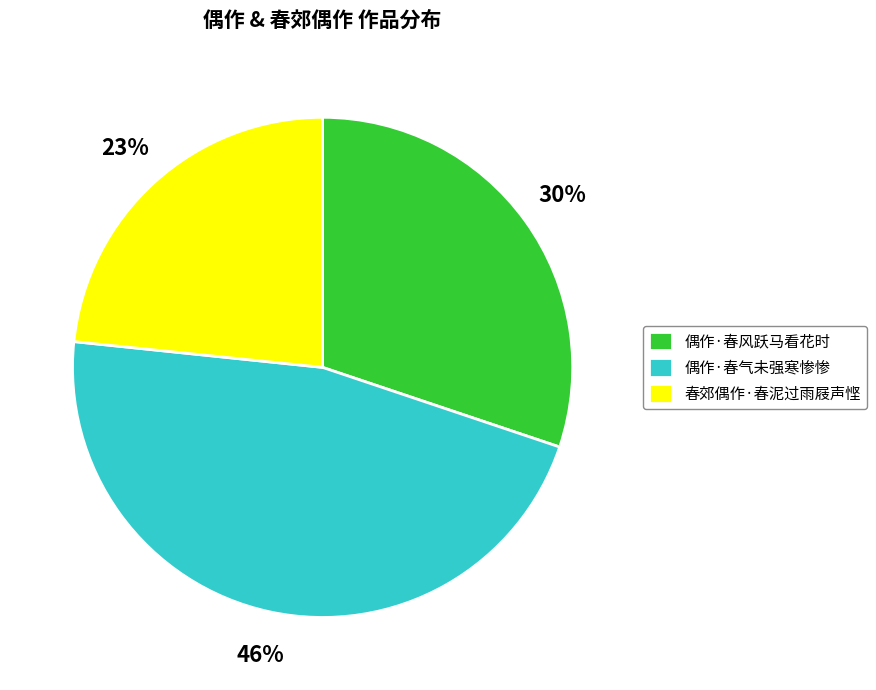

Between 偶作·春风跃马看花时 and 春郊偶作·春泥过雨屐声悭, which is larger?

偶作·春风跃马看花时